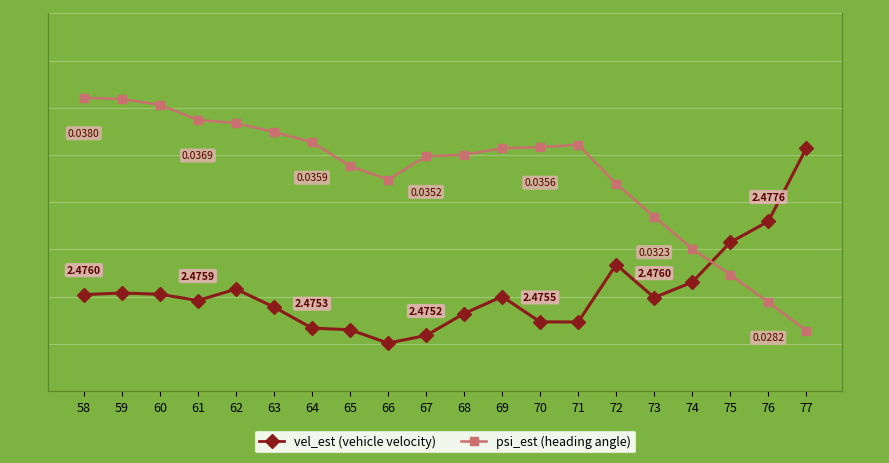

Reading left to right, extract all data points from this chart.

vel_est (vehicle velocity): 2.5	2.5	2.5	2.5	2.5	2.5	2.5	2.5	2.5	2.5	2.5	2.5	2.5	2.5	2.5	2.5	2.5	2.5	2.5	2.5
psi_est (heading angle): 0.0	0.0	0.0	0.0	0.0	0.0	0.0	0.0	0.0	0.0	0.0	0.0	0.0	0.0	0.0	0.0	0.0	0.0	0.0	0.0